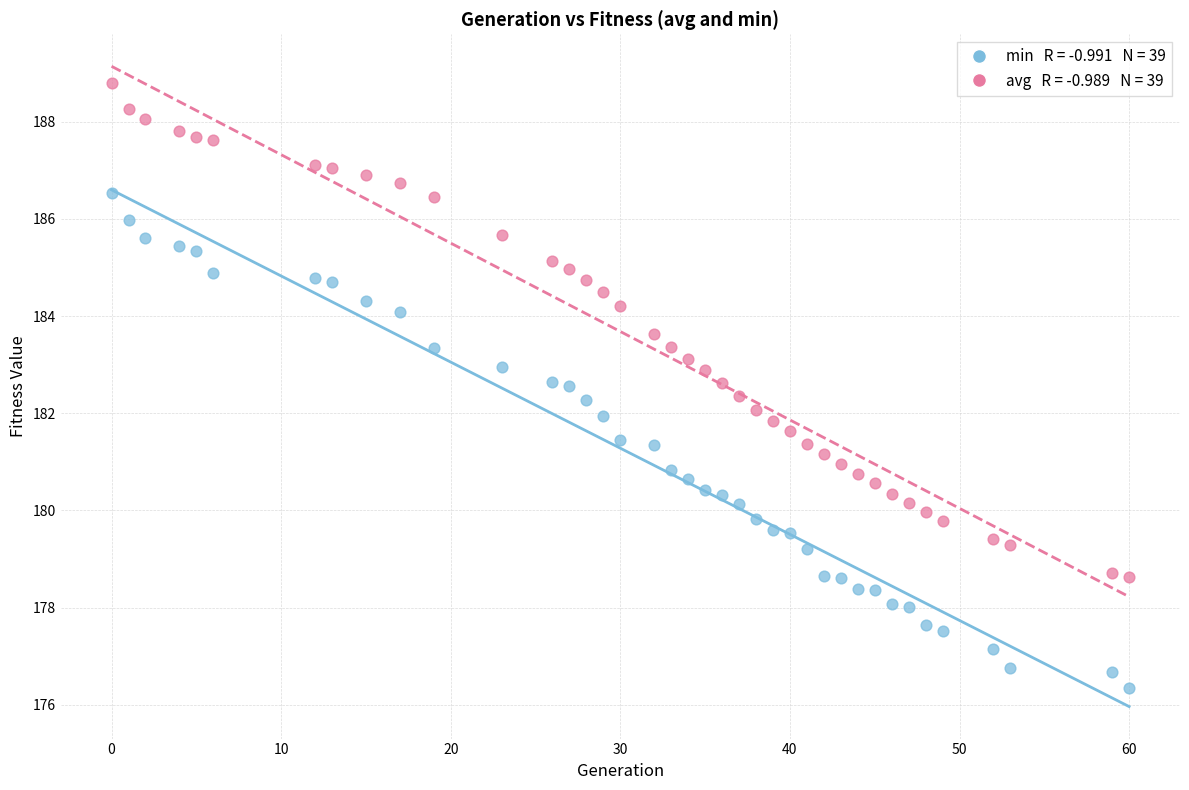

Across all data points, what is the range of X values (max minus min)?

60.0